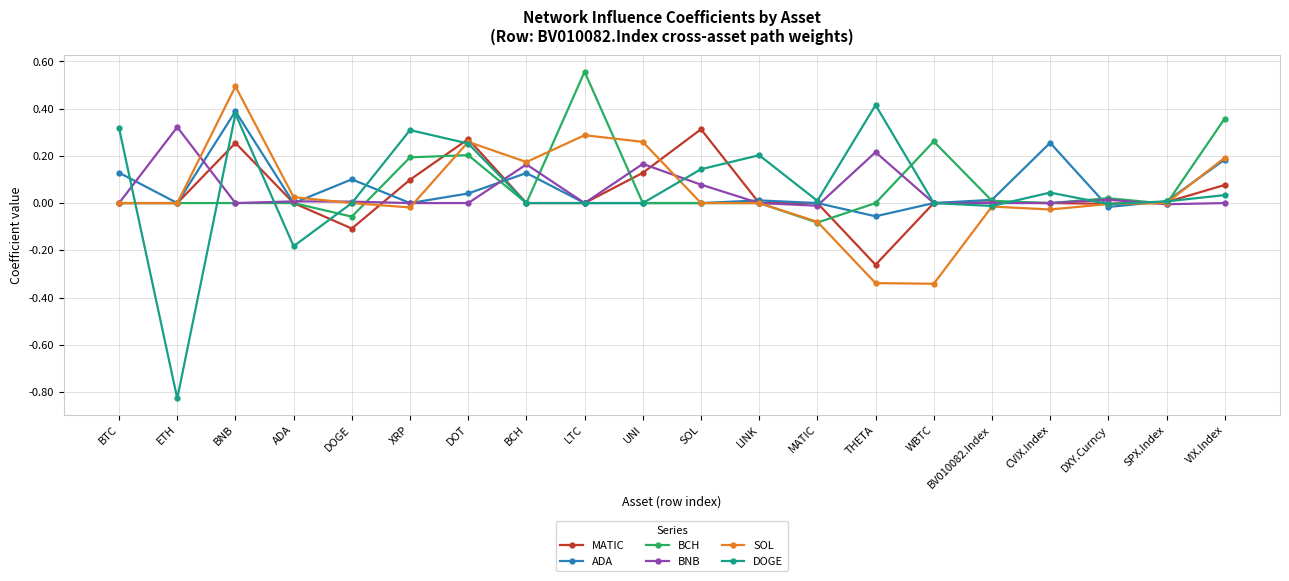

What is the sum of all SOL values?

0.9